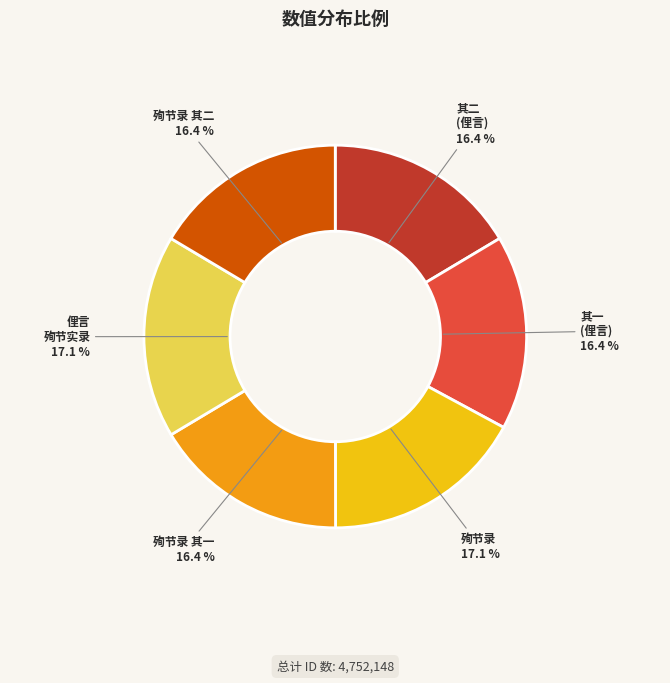

Does 其一 (俚言) account for over 50% of the chart?

No